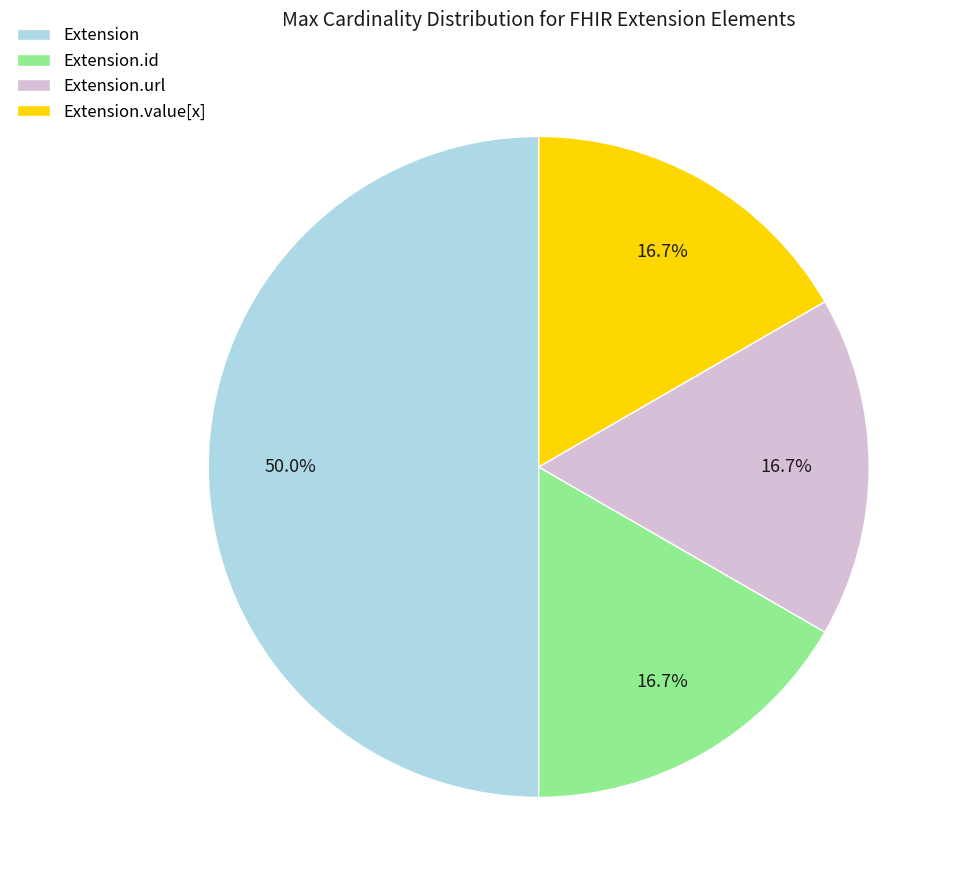

Which category has the biggest portion of the pie?

Extension